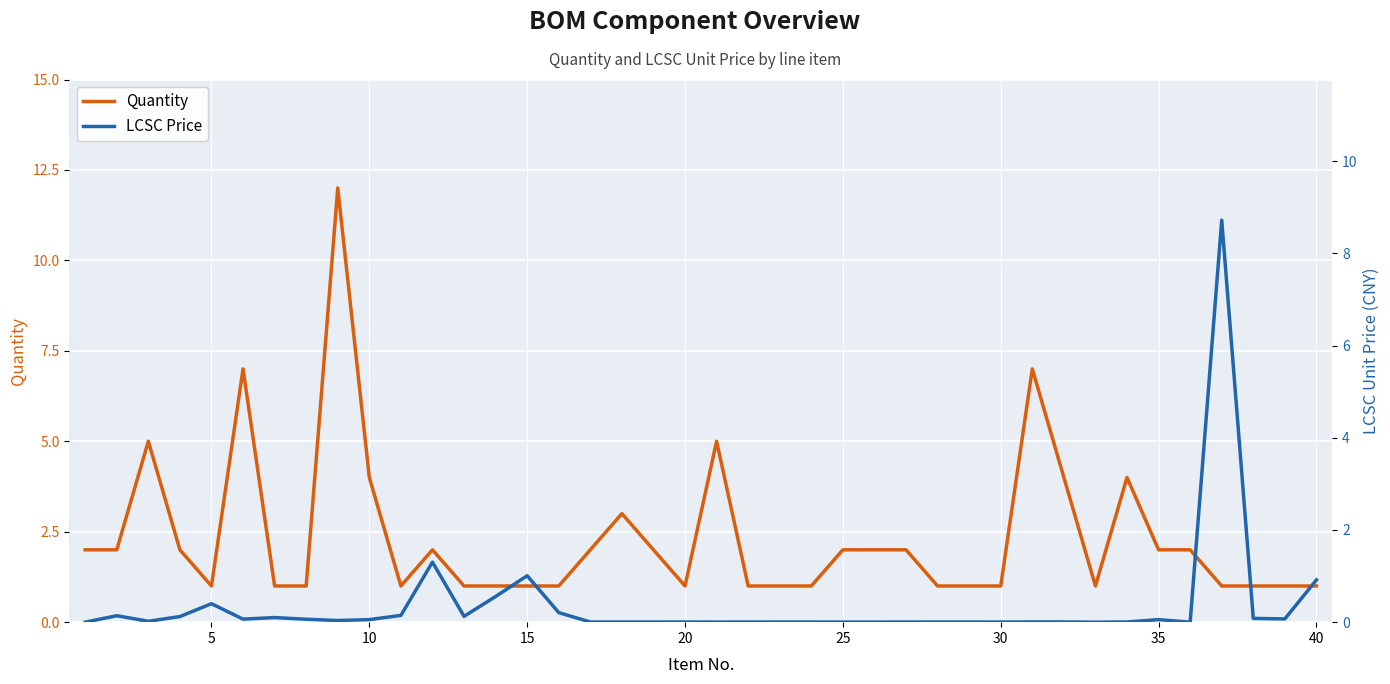

Reading left to right, transcribe all the data shown in this chart.

Quantity: 2.0	2.0	5.0	2.0	1.0	7.0	1.0	1.0	12.0	4.0	1.0	2.0	1.0	1.0	1.0	1.0	2.0	3.0	2.0	1.0	5.0	1.0	1.0	1.0	2.0	2.0	2.0	1.0	1.0	1.0	7.0	4.0	1.0	4.0	2.0	2.0	1.0	1.0	1.0	1.0
LCSC Price: 0.0	0.1	0.0	0.1	0.4	0.1	0.1	0.1	0.0	0.1	0.1	1.3	0.1	0.6	1.0	0.2	0.0	0.0	0.0	0.0	0.0	0.0	0.0	0.0	0.0	0.0	0.0	0.0	0.0	0.0	0.0	0.0	0.0	0.0	0.1	0.0	8.7	0.1	0.1	0.9